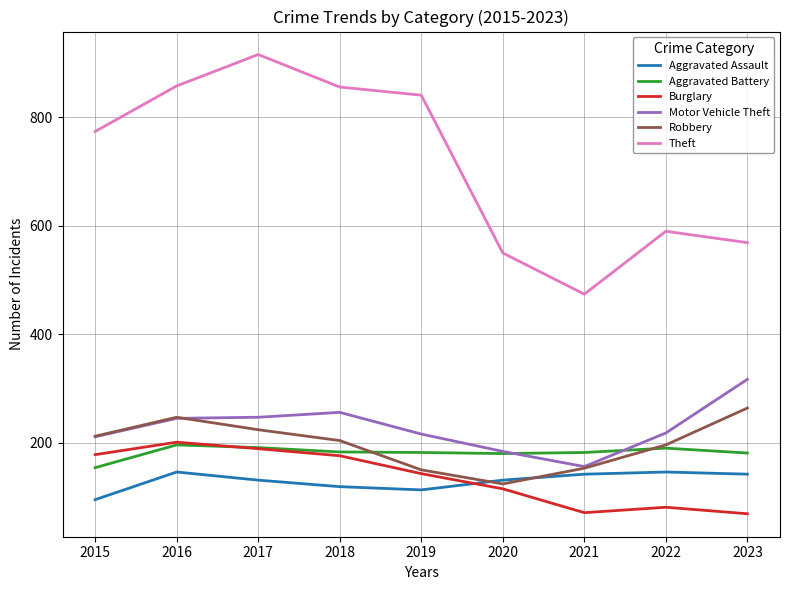

What is the minimum value shown in the chart?

69